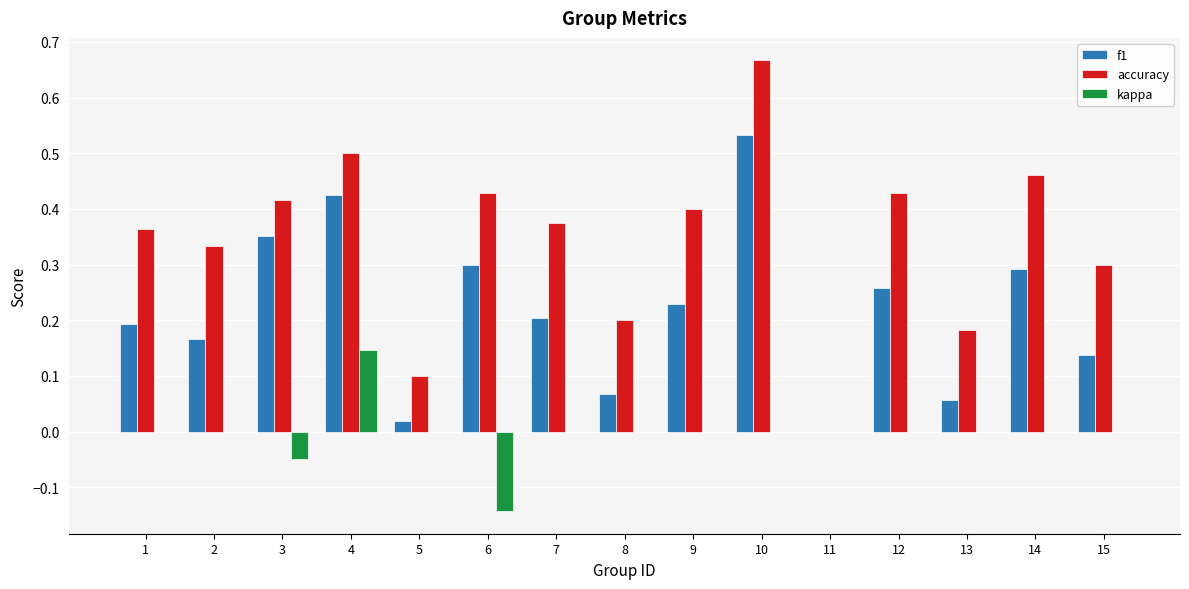

Between 1 and 8, which series saw the biggest shift?

accuracy